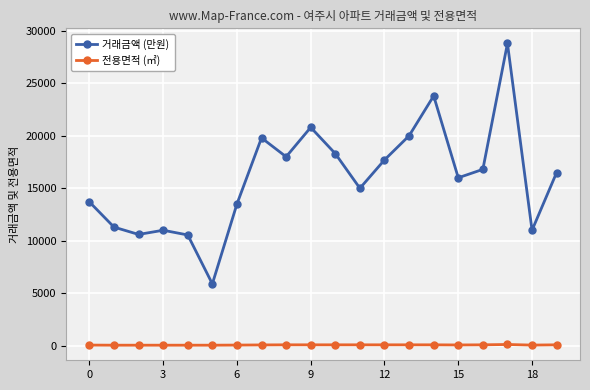

What is the difference between the maximum and minimum values in the 거래금액 (만원) series?

22910